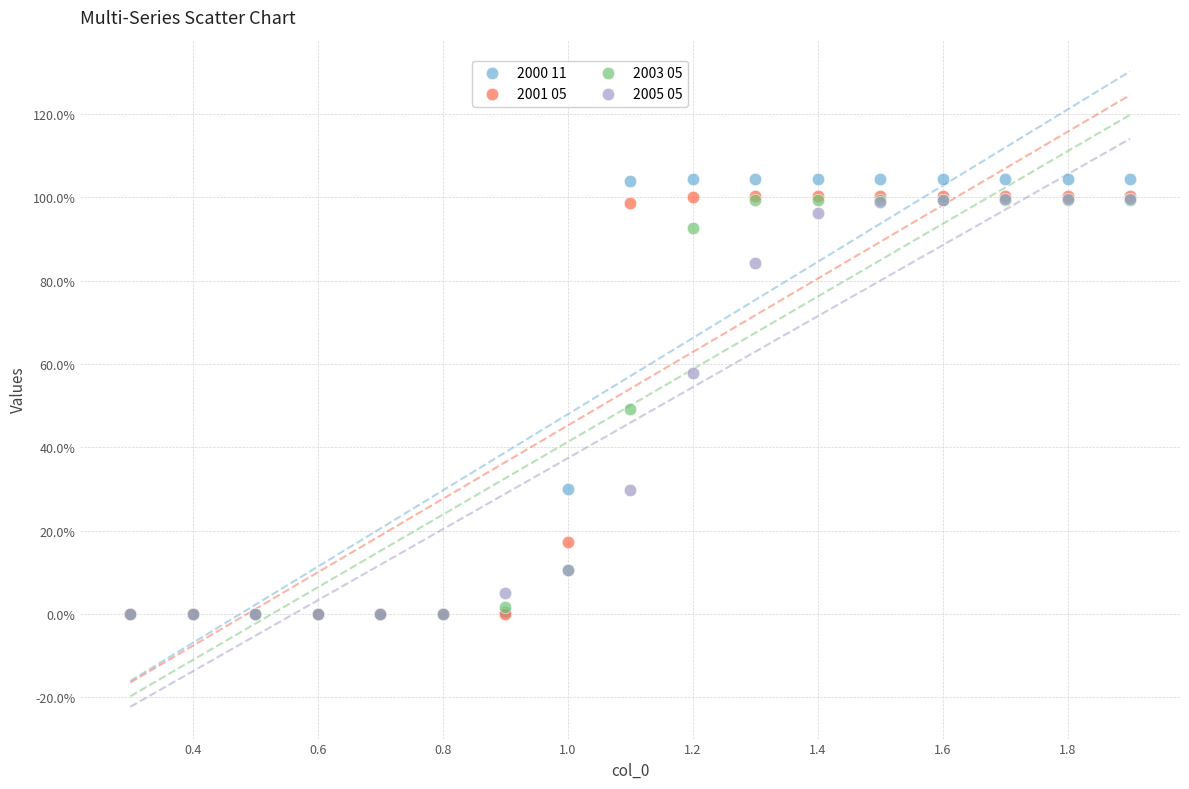

Which series has the widest spread of Y values?

2000 11